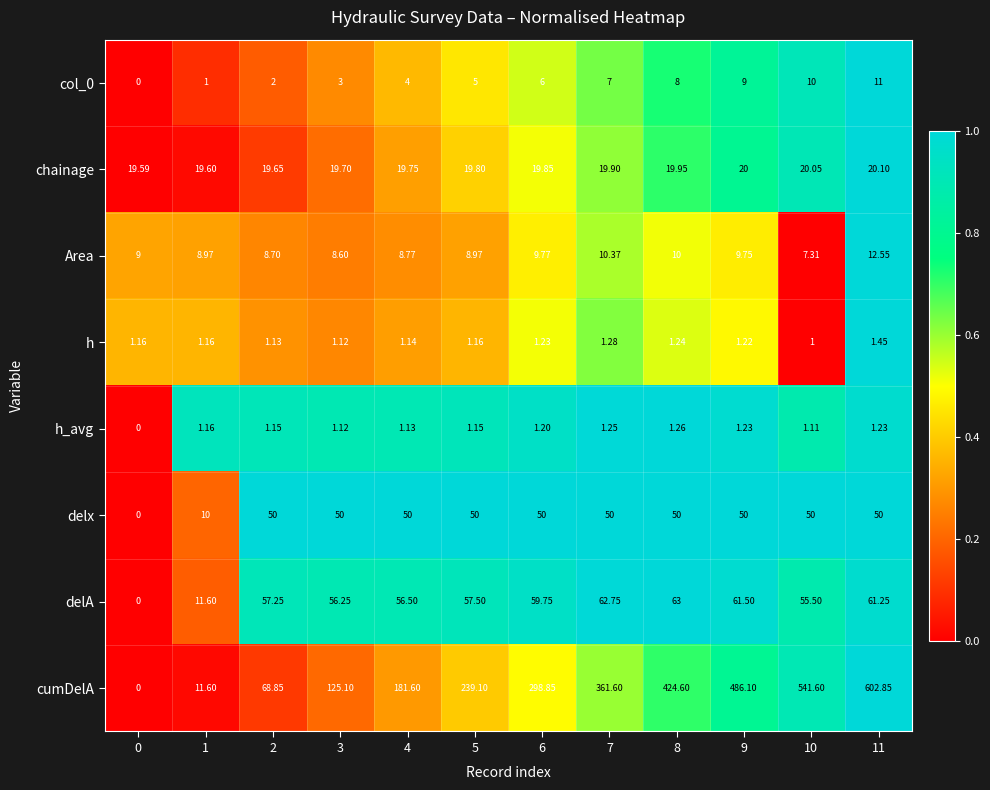

Between 4 and 9, which series saw the biggest shift?

cumDelA